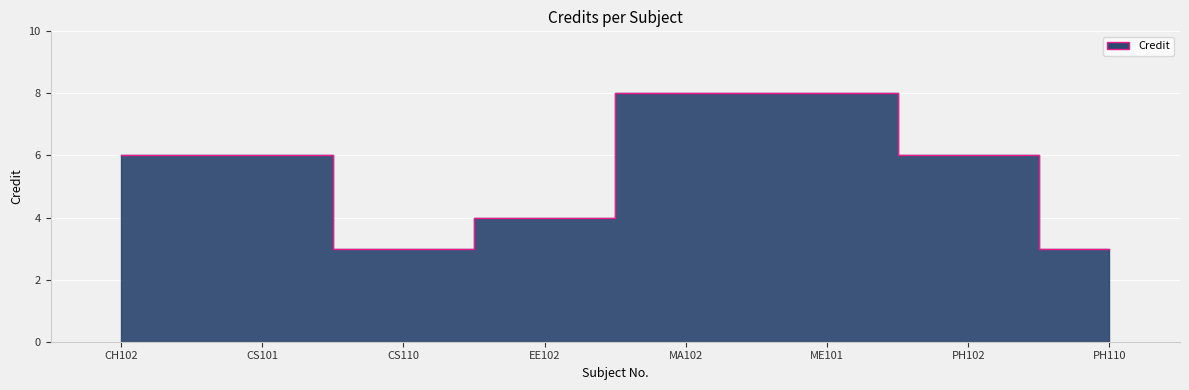

What is the ratio of the value at CS101 to the value at PH102?

1.0